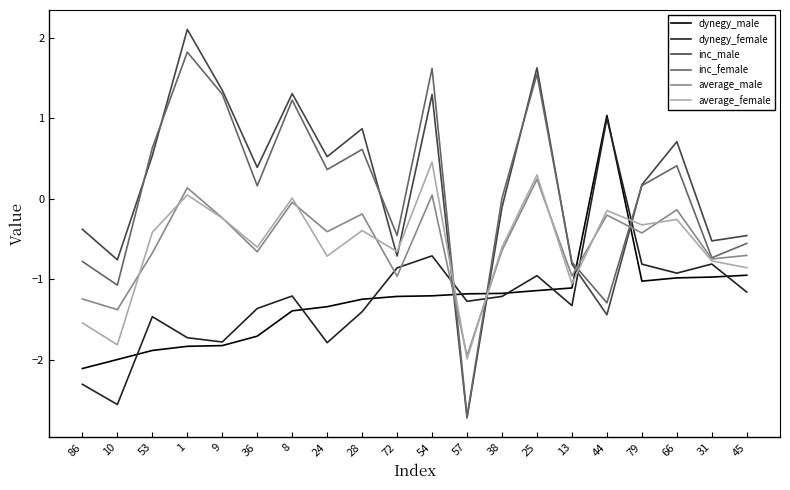

What is the difference between the maximum and minimum values in the inc_female series?

4.5